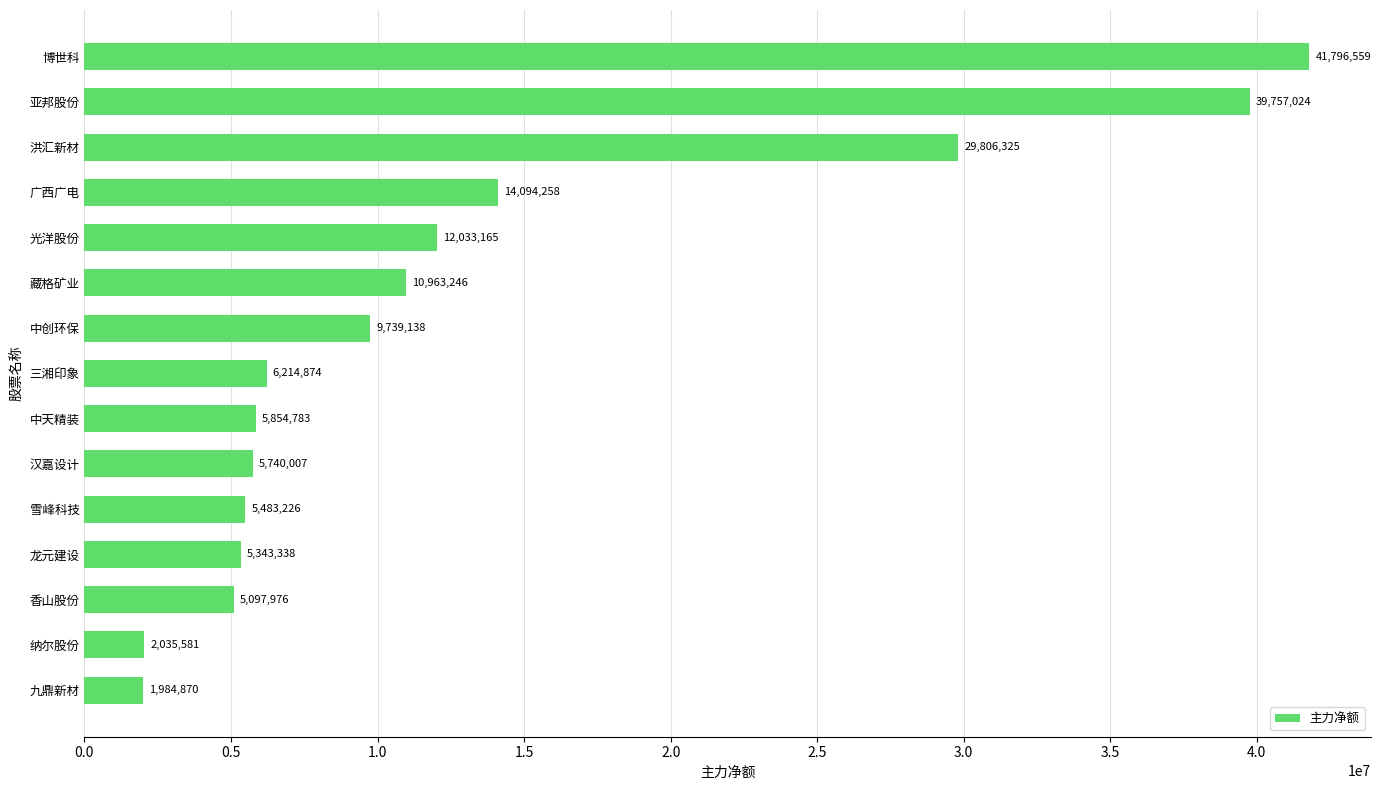

True or false: the data shows 7718245 at 雪峰科技.

False